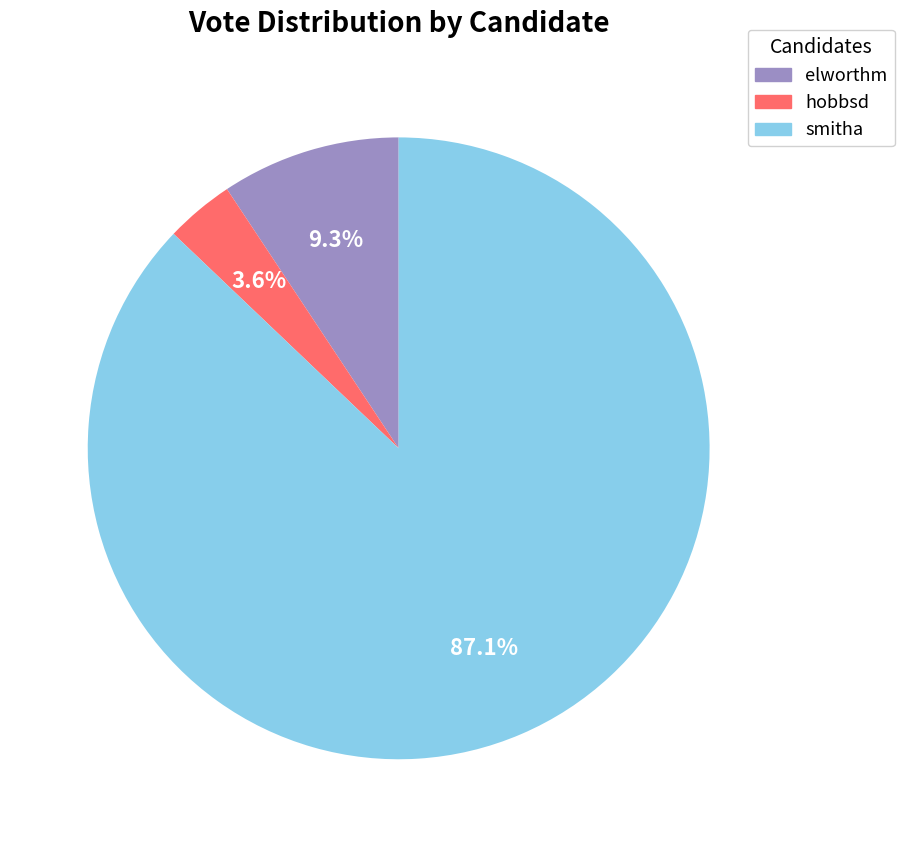

The elworthm slice represents 4% of the pie. True or false?

False